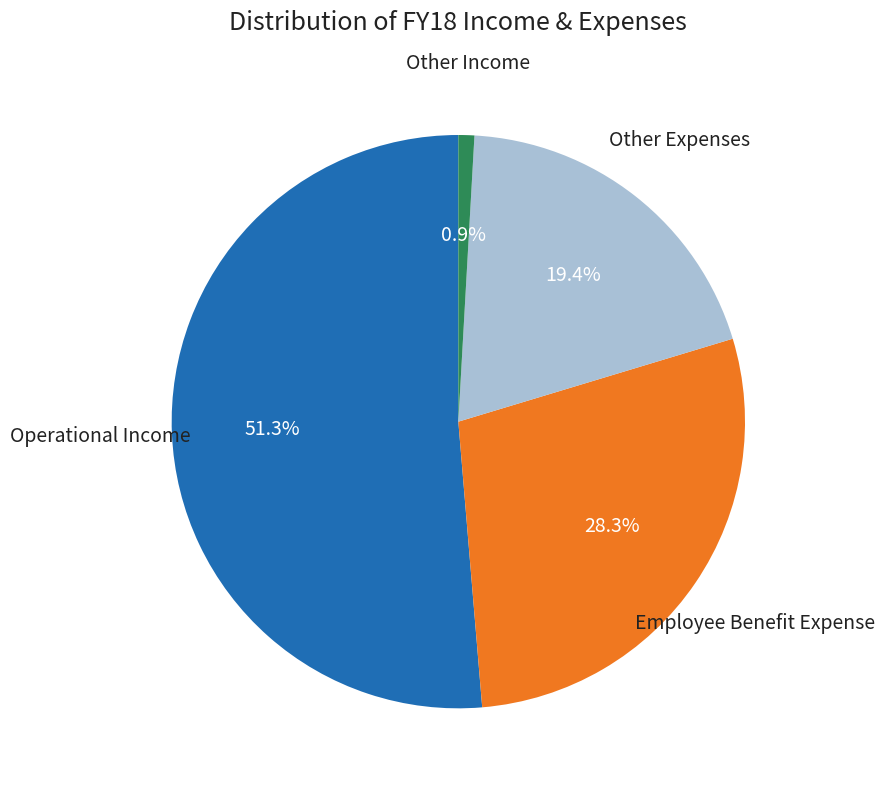

Is there any slice that represents more than half of the pie?

Yes